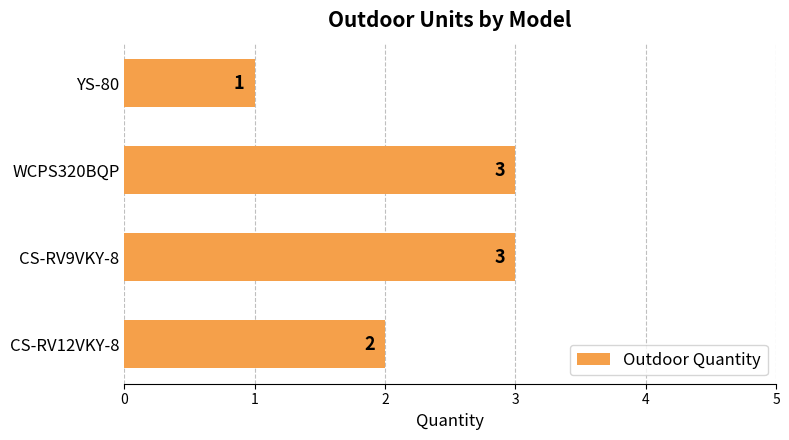

How many data points does each series have?

4